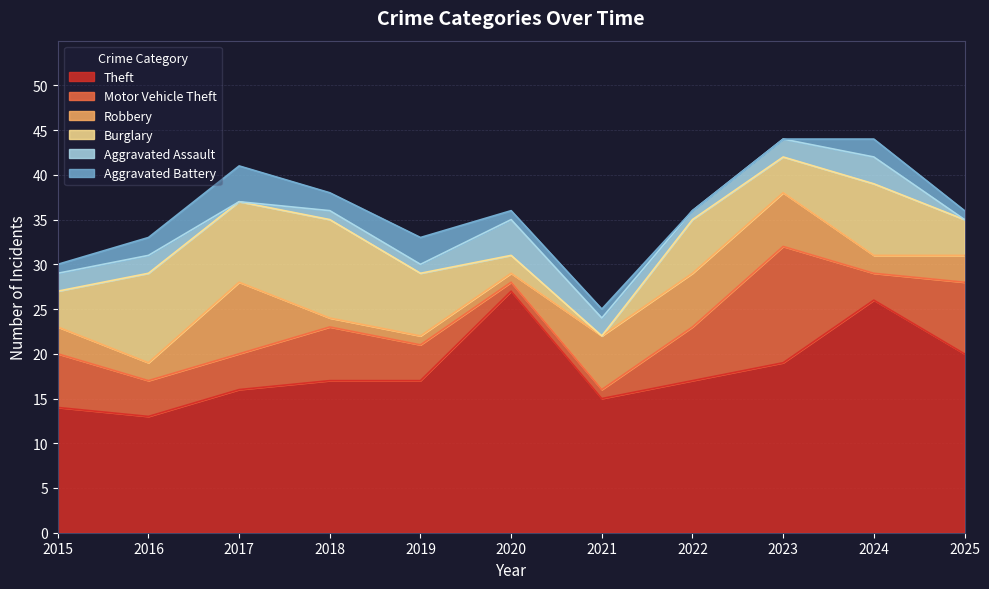

What are all the series names shown in the legend?

Theft, Motor Vehicle Theft, Robbery, Burglary, Aggravated Assault, Aggravated Battery